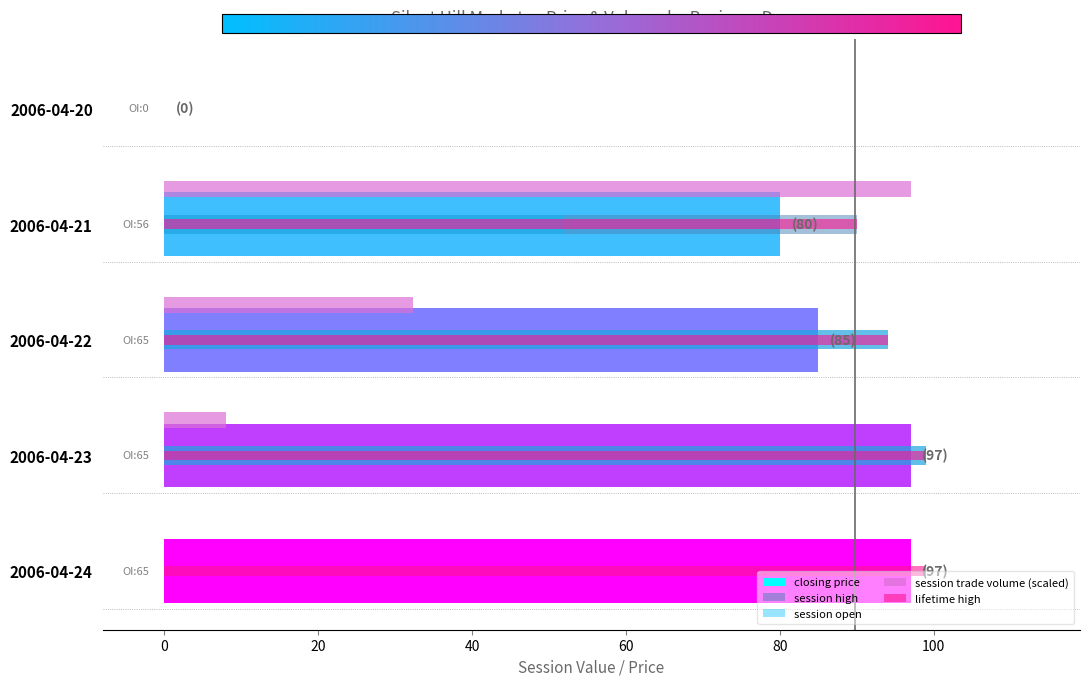

What is the total value across all series at 2006-04-22?

399.3